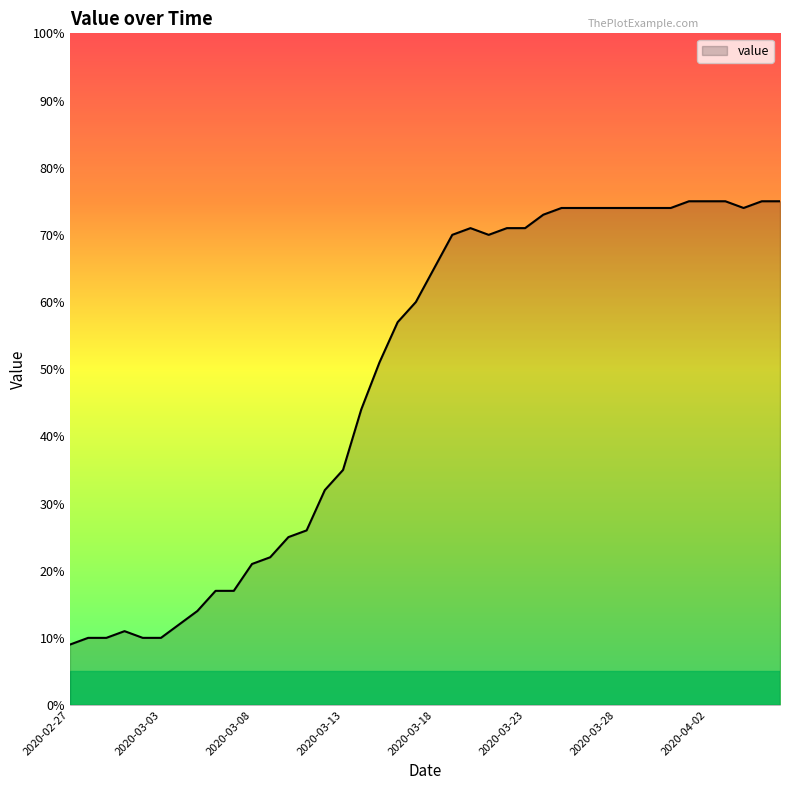

What is the greatest value displayed?

75